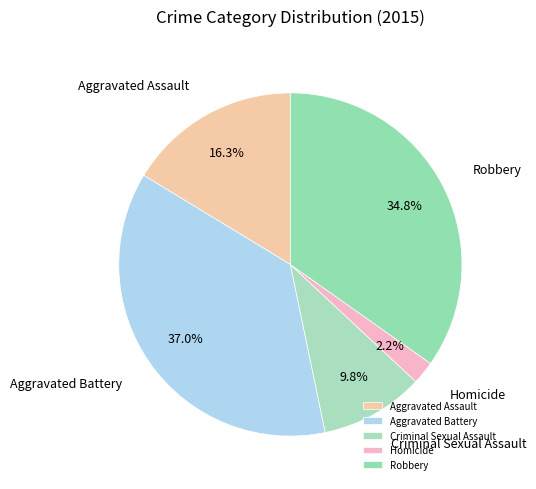

To the nearest percent, what is the combined percentage of Aggravated Assault and Homicide?

18%